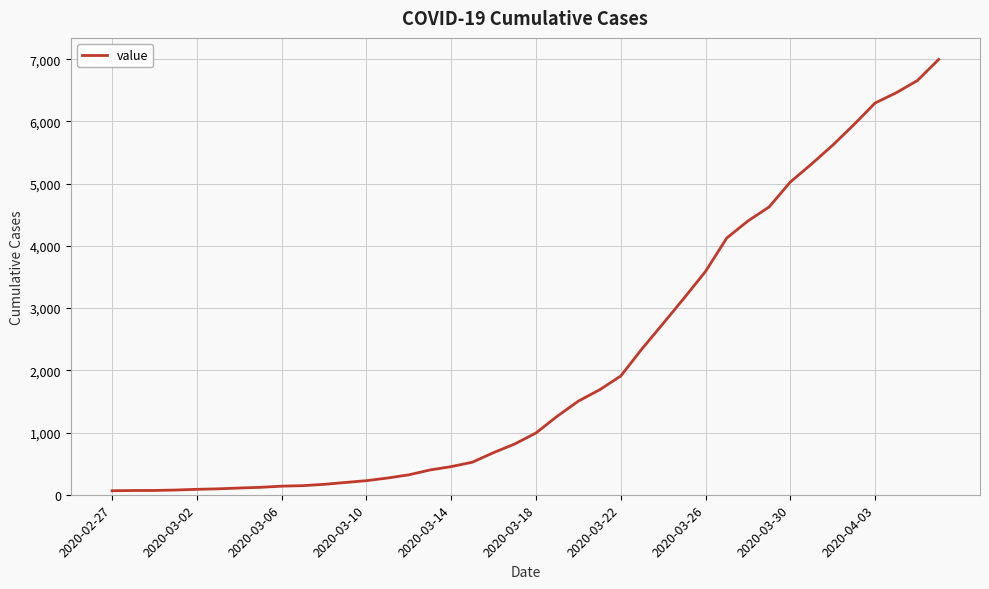

How many distinct data groups are displayed?

1